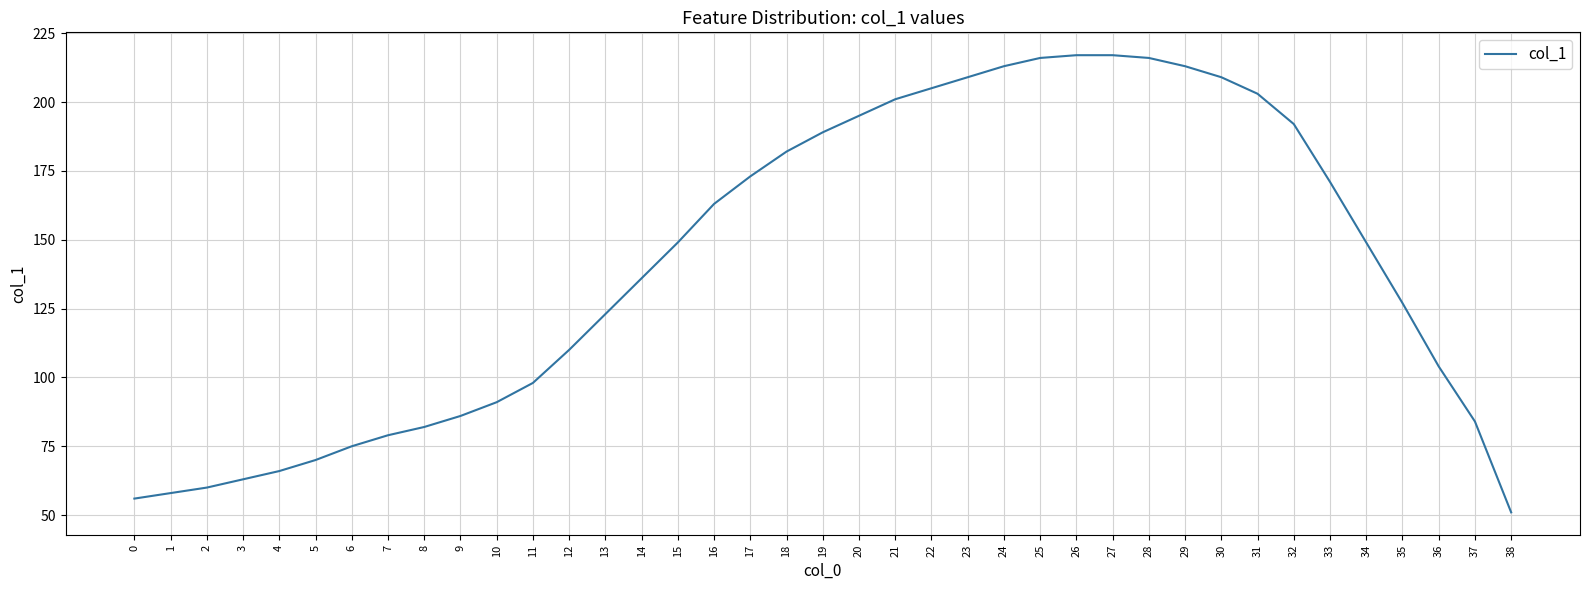

Reading left to right, extract all data points from this chart.

0=56	1=58	2=60	3=63	4=66	5=70	6=75	7=79	8=82	9=86	10=91	11=98	12=110	13=123	14=136	15=149	16=163	17=173	18=182	19=189	20=195	21=201	22=205	23=209	24=213	25=216	26=217	27=217	28=216	29=213	30=209	31=203	32=192	33=171	34=149	35=127	36=104	37=84	38=51